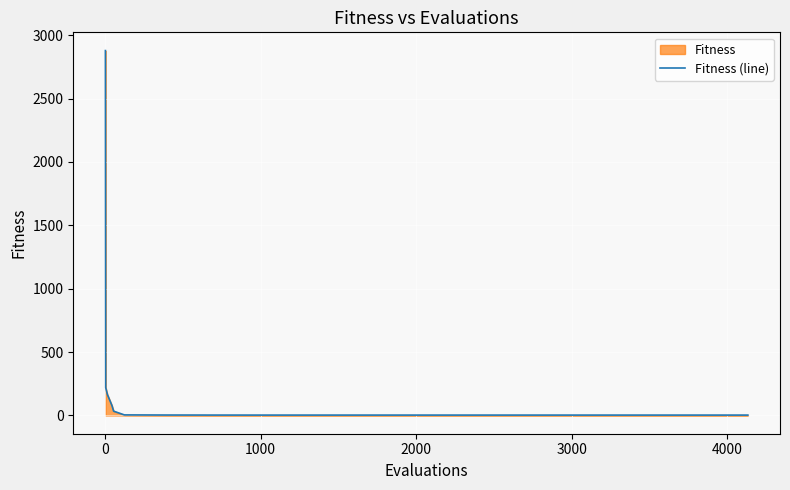

What is the greatest value displayed?

2878.6